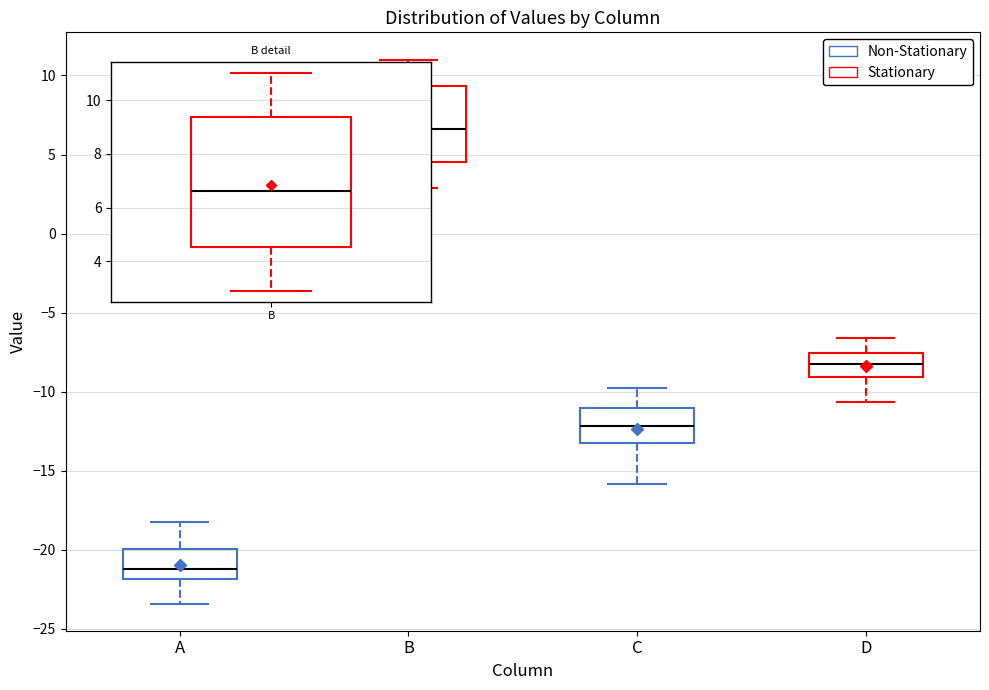

Where is the lower edge of the box for C on the y-axis? The values are not printed on the chart, so give them approximately, as read against the axis.

-13.0